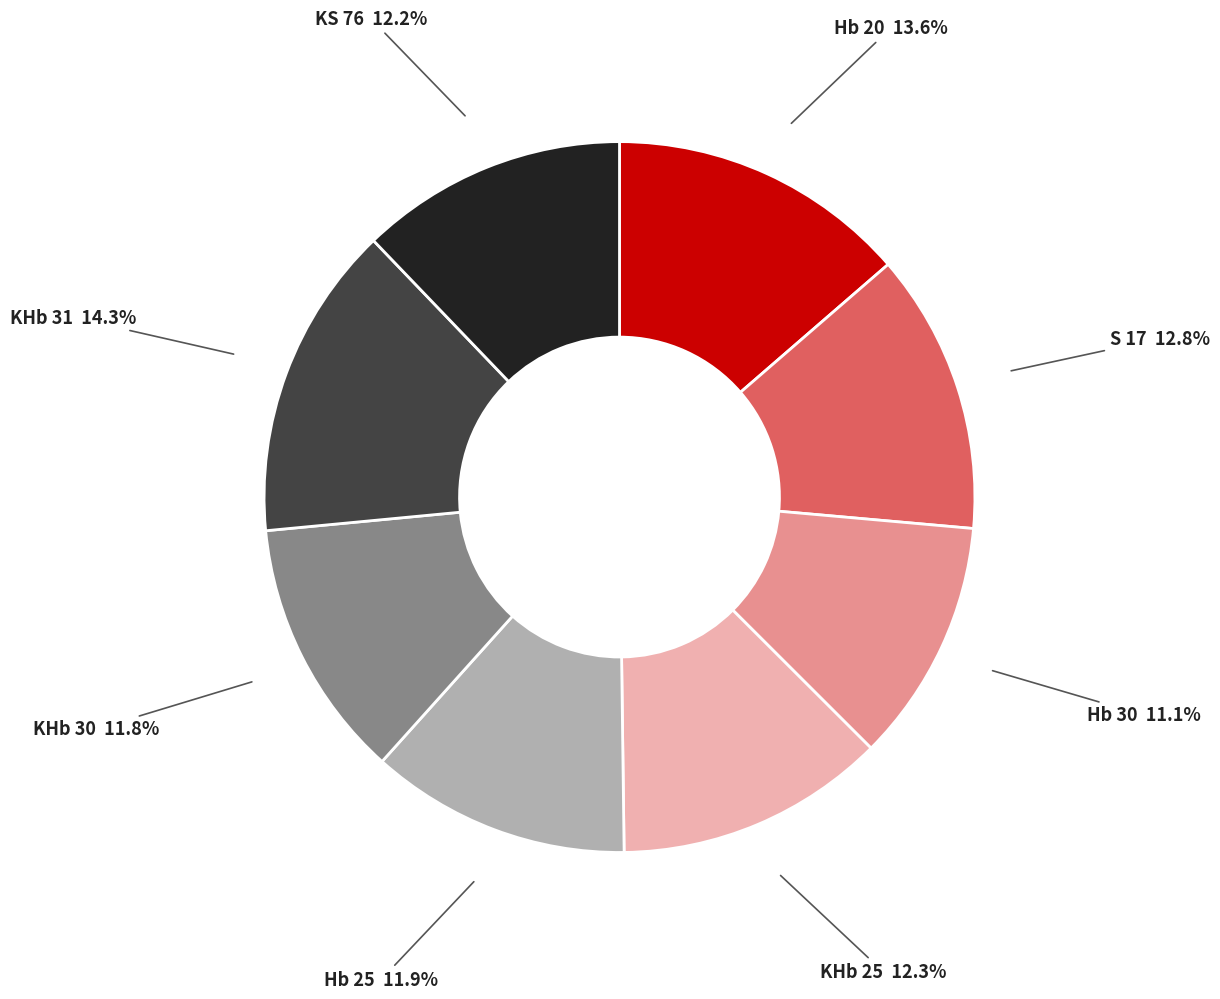

Is there a majority slice in this chart?

No